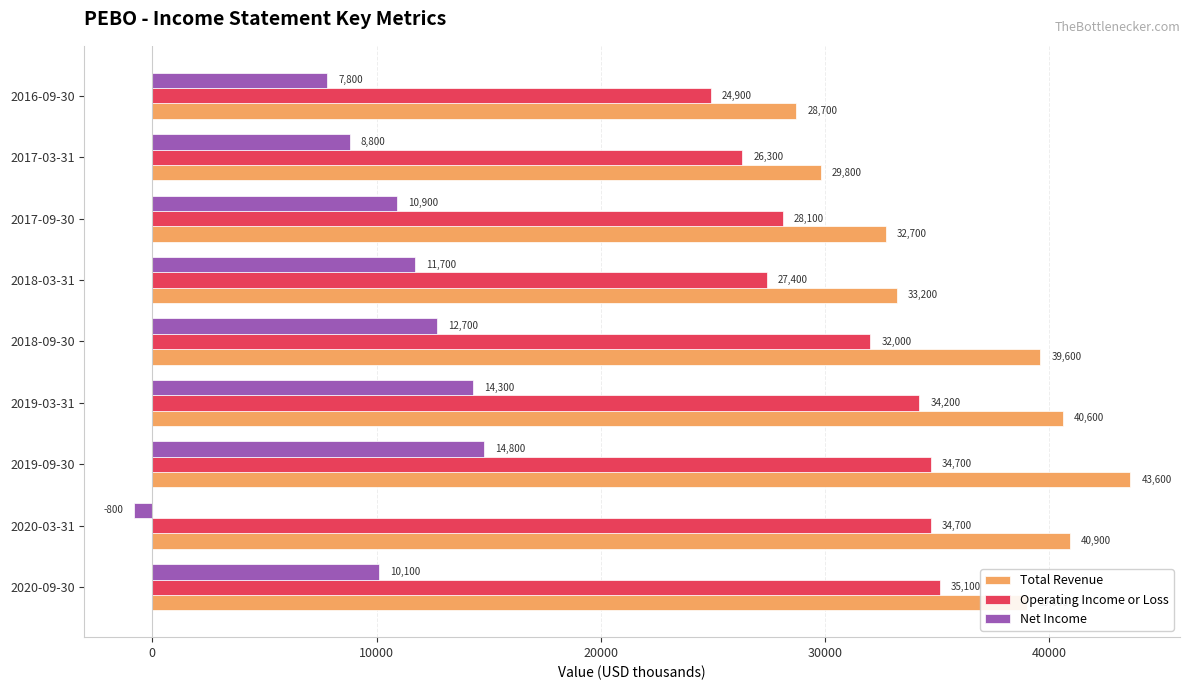

Which series has the largest range (max minus min)?

Net Income